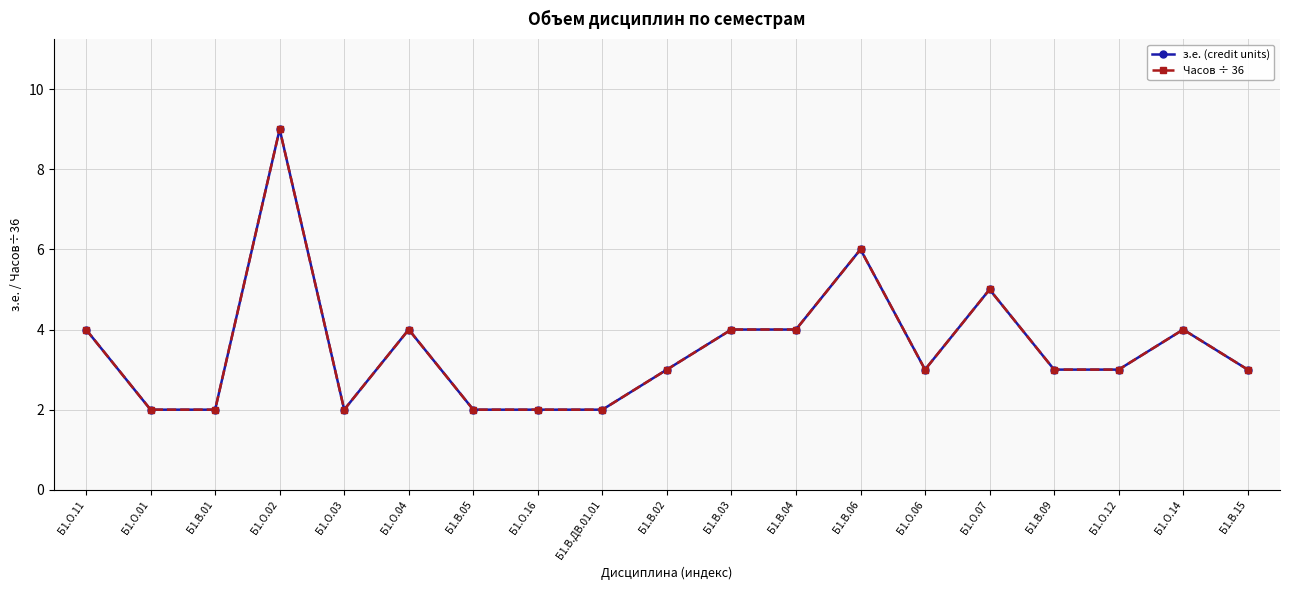

Reading left to right, extract all data points from this chart.

з.е. (credit units): Б1.О.11=4	Б1.О.01=2	Б1.В.01=2	Б1.О.02=9	Б1.О.03=2	Б1.О.04=4	Б1.В.05=2	Б1.О.16=2	Б1.В.ДВ.01.01=2	Б1.В.02=3	Б1.В.03=4	Б1.В.04=4	Б1.В.06=6	Б1.О.06=3	Б1.О.07=5	Б1.В.09=3	Б1.О.12=3	Б1.О.14=4	Б1.В.15=3
Часов ÷ 36: Б1.О.11=4	Б1.О.01=2	Б1.В.01=2	Б1.О.02=9	Б1.О.03=2	Б1.О.04=4	Б1.В.05=2	Б1.О.16=2	Б1.В.ДВ.01.01=2	Б1.В.02=3	Б1.В.03=4	Б1.В.04=4	Б1.В.06=6	Б1.О.06=3	Б1.О.07=5	Б1.В.09=3	Б1.О.12=3	Б1.О.14=4	Б1.В.15=3